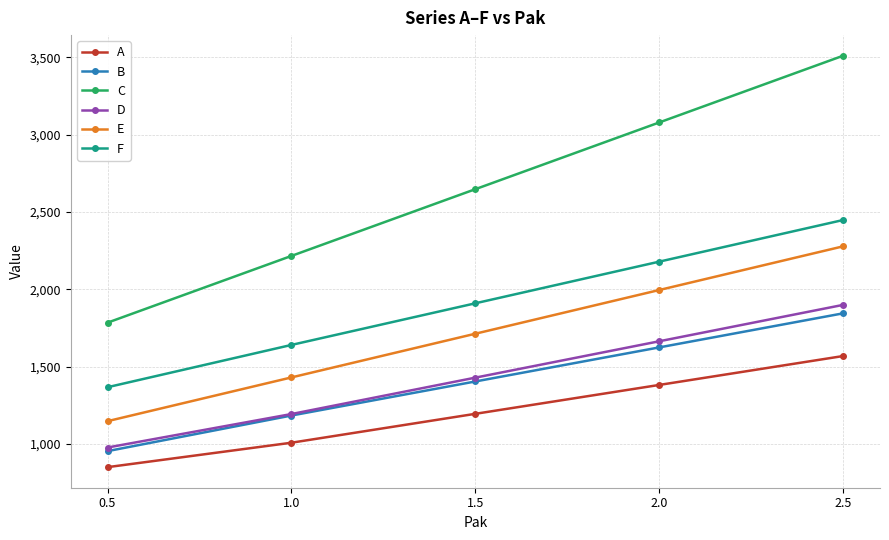

Which series changed the most between 0.5 and 1.0?

C